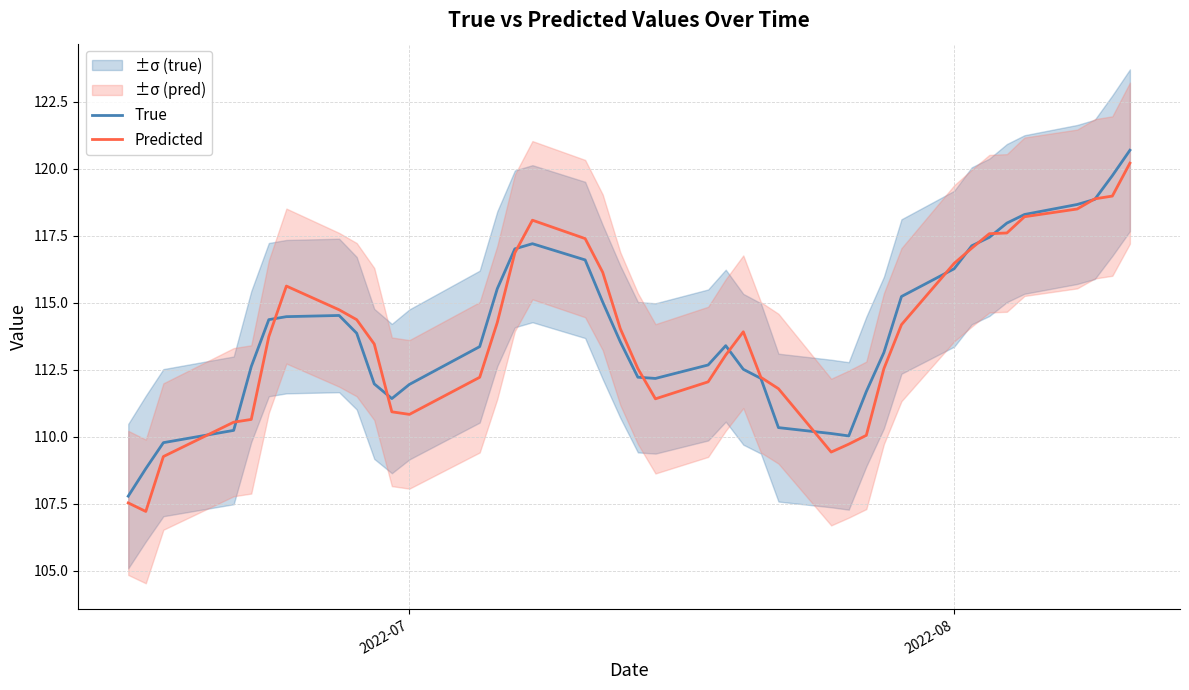

The True series shows 116.3 at 2022-08. True or false?

True